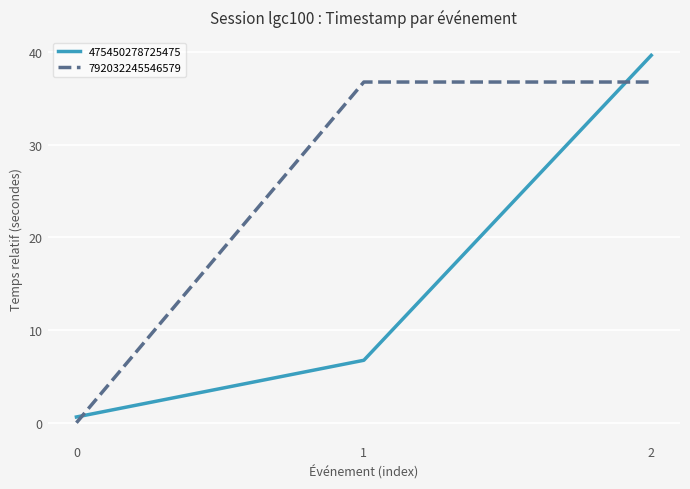

What are all the series names shown in the legend?

475450278725475, 792032245546579